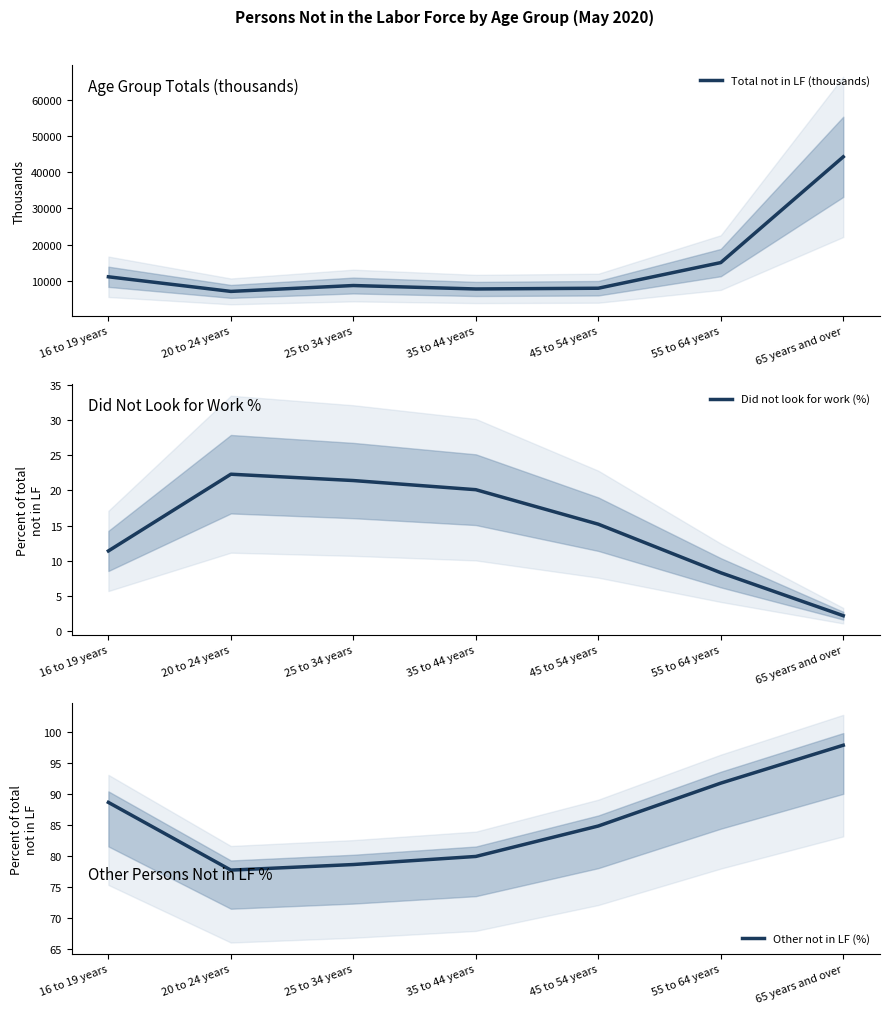

At which category does Total not in LF (thousands) reach its first local valley?

20 to 24 years